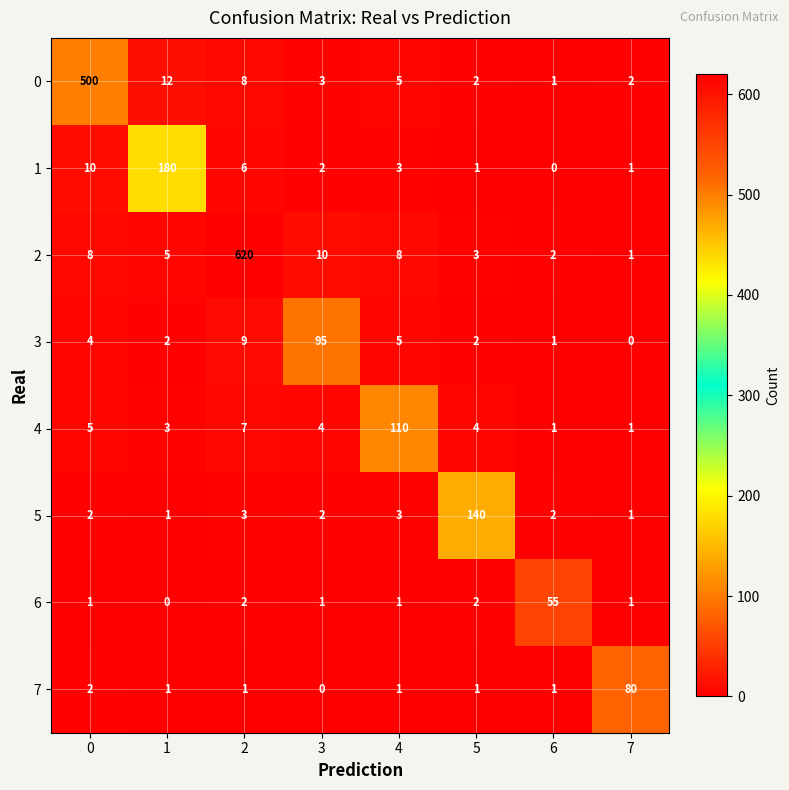

What is the total value across all series at 7?

87